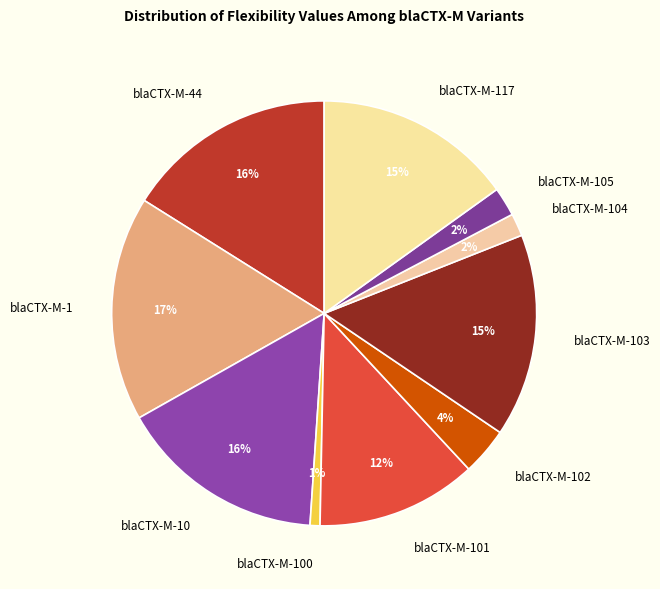

Is blaCTX-M-117 the majority of the pie?

No